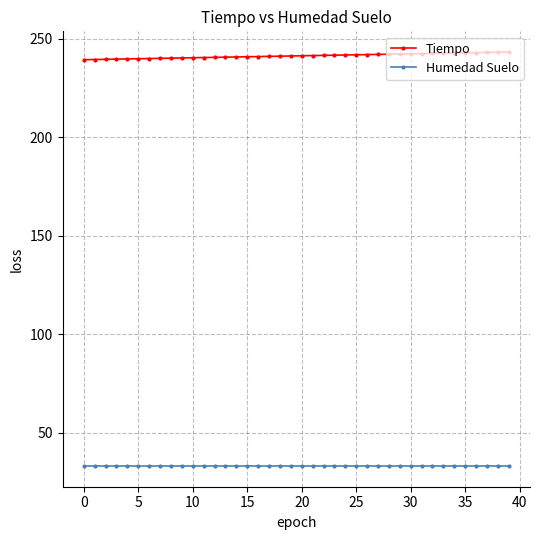

Rank the series by their maximum value, from lowest to highest.

Humedad Suelo, Tiempo